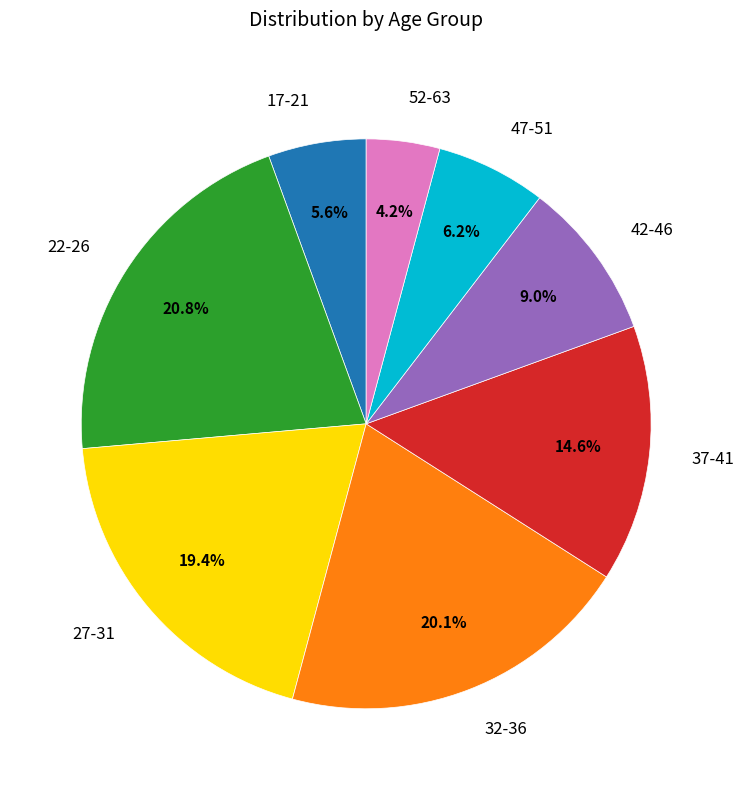

To the nearest percent, what portion does 22-26 represent?

21%